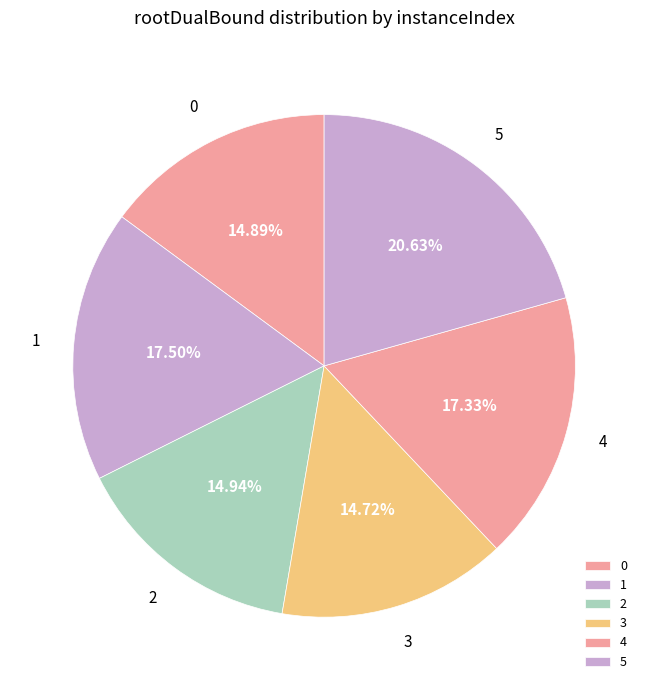

How many slices are in this pie chart?

6